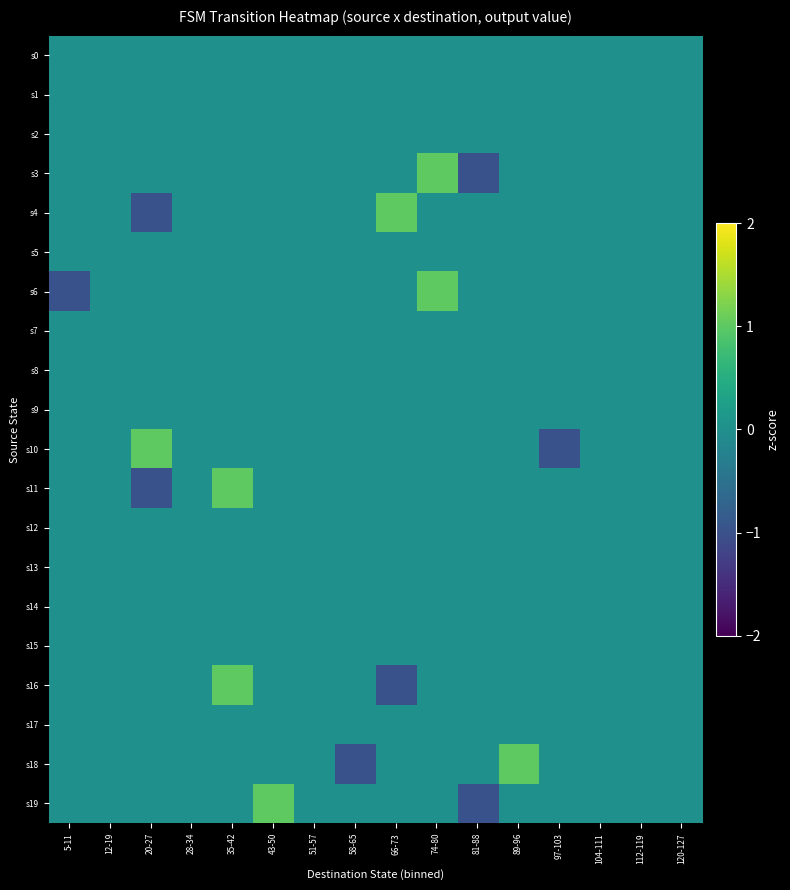

Reading left to right, list all the values displayed in this chart.

row_0: 5-11=0	12-19=0	20-27=0	28-34=0	35-42=0	43-50=0	51-57=0	58-65=0	66-73=0	74-80=0	81-88=0	89-96=0	97-103=0	104-111=0	112-119=0	120-127=0
row_1: 5-11=0	12-19=0	20-27=0	28-34=0	35-42=0	43-50=0	51-57=0	58-65=0	66-73=0	74-80=0	81-88=0	89-96=0	97-103=0	104-111=0	112-119=0	120-127=0
row_2: 5-11=0	12-19=0	20-27=0	28-34=0	35-42=0	43-50=0	51-57=0	58-65=0	66-73=0	74-80=0	81-88=0	89-96=0	97-103=0	104-111=0	112-119=0	120-127=0
row_3: 5-11=0	12-19=0	20-27=0	28-34=0	35-42=0	43-50=0	51-57=0	58-65=0	66-73=0	74-80=1	81-88=-1	89-96=0	97-103=0	104-111=0	112-119=0	120-127=0
row_4: 5-11=0	12-19=0	20-27=-1	28-34=0	35-42=0	43-50=0	51-57=0	58-65=0	66-73=1	74-80=0	81-88=0	89-96=0	97-103=0	104-111=0	112-119=0	120-127=0
row_5: 5-11=0	12-19=0	20-27=0	28-34=0	35-42=0	43-50=0	51-57=0	58-65=0	66-73=0	74-80=0	81-88=0	89-96=0	97-103=0	104-111=0	112-119=0	120-127=0
row_6: 5-11=-1	12-19=0	20-27=0	28-34=0	35-42=0	43-50=0	51-57=0	58-65=0	66-73=0	74-80=1	81-88=0	89-96=0	97-103=0	104-111=0	112-119=0	120-127=0
row_7: 5-11=0	12-19=0	20-27=0	28-34=0	35-42=0	43-50=0	51-57=0	58-65=0	66-73=0	74-80=0	81-88=0	89-96=0	97-103=0	104-111=0	112-119=0	120-127=0
row_8: 5-11=0	12-19=0	20-27=0	28-34=0	35-42=0	43-50=0	51-57=0	58-65=0	66-73=0	74-80=0	81-88=0	89-96=0	97-103=0	104-111=0	112-119=0	120-127=0
row_9: 5-11=0	12-19=0	20-27=0	28-34=0	35-42=0	43-50=0	51-57=0	58-65=0	66-73=0	74-80=0	81-88=0	89-96=0	97-103=0	104-111=0	112-119=0	120-127=0
row_10: 5-11=0	12-19=0	20-27=1	28-34=0	35-42=0	43-50=0	51-57=0	58-65=0	66-73=0	74-80=0	81-88=0	89-96=0	97-103=-1	104-111=0	112-119=0	120-127=0
row_11: 5-11=0	12-19=0	20-27=-1	28-34=0	35-42=1	43-50=0	51-57=0	58-65=0	66-73=0	74-80=0	81-88=0	89-96=0	97-103=0	104-111=0	112-119=0	120-127=0
row_12: 5-11=0	12-19=0	20-27=0	28-34=0	35-42=0	43-50=0	51-57=0	58-65=0	66-73=0	74-80=0	81-88=0	89-96=0	97-103=0	104-111=0	112-119=0	120-127=0
row_13: 5-11=0	12-19=0	20-27=0	28-34=0	35-42=0	43-50=0	51-57=0	58-65=0	66-73=0	74-80=0	81-88=0	89-96=0	97-103=0	104-111=0	112-119=0	120-127=0
row_14: 5-11=0	12-19=0	20-27=0	28-34=0	35-42=0	43-50=0	51-57=0	58-65=0	66-73=0	74-80=0	81-88=0	89-96=0	97-103=0	104-111=0	112-119=0	120-127=0
row_15: 5-11=0	12-19=0	20-27=0	28-34=0	35-42=0	43-50=0	51-57=0	58-65=0	66-73=0	74-80=0	81-88=0	89-96=0	97-103=0	104-111=0	112-119=0	120-127=0
row_16: 5-11=0	12-19=0	20-27=0	28-34=0	35-42=1	43-50=0	51-57=0	58-65=0	66-73=-1	74-80=0	81-88=0	89-96=0	97-103=0	104-111=0	112-119=0	120-127=0
row_17: 5-11=0	12-19=0	20-27=0	28-34=0	35-42=0	43-50=0	51-57=0	58-65=0	66-73=0	74-80=0	81-88=0	89-96=0	97-103=0	104-111=0	112-119=0	120-127=0
row_18: 5-11=0	12-19=0	20-27=0	28-34=0	35-42=0	43-50=0	51-57=0	58-65=-1	66-73=0	74-80=0	81-88=0	89-96=1	97-103=0	104-111=0	112-119=0	120-127=0
row_19: 5-11=0	12-19=0	20-27=0	28-34=0	35-42=0	43-50=1	51-57=0	58-65=0	66-73=0	74-80=0	81-88=-1	89-96=0	97-103=0	104-111=0	112-119=0	120-127=0